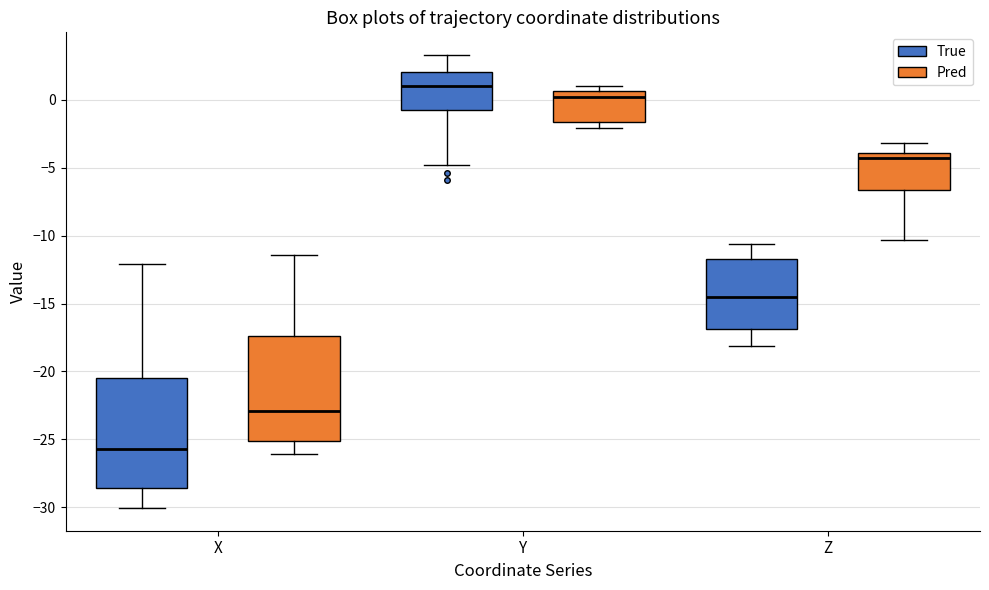

Which box has the highest median line?

Y (True)